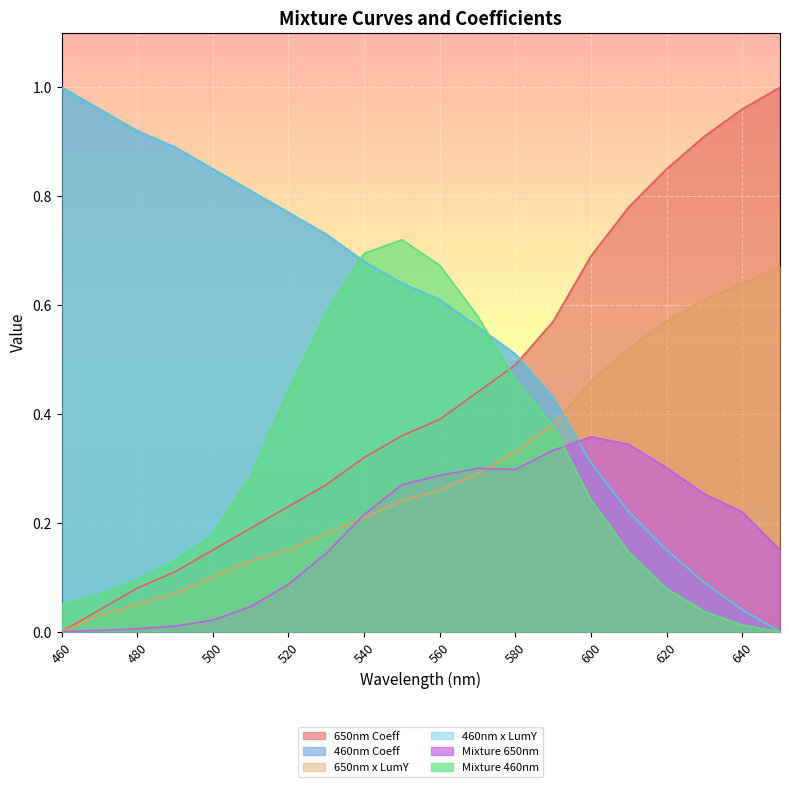

At which label is 650nm x LumY closest to 0?

460